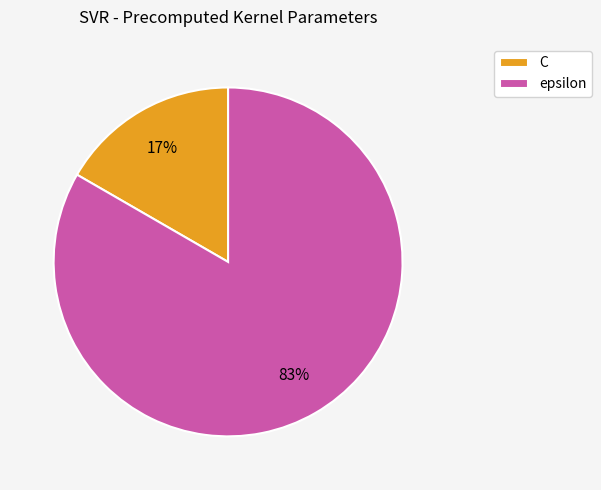

Between epsilon and C, which is larger?

epsilon